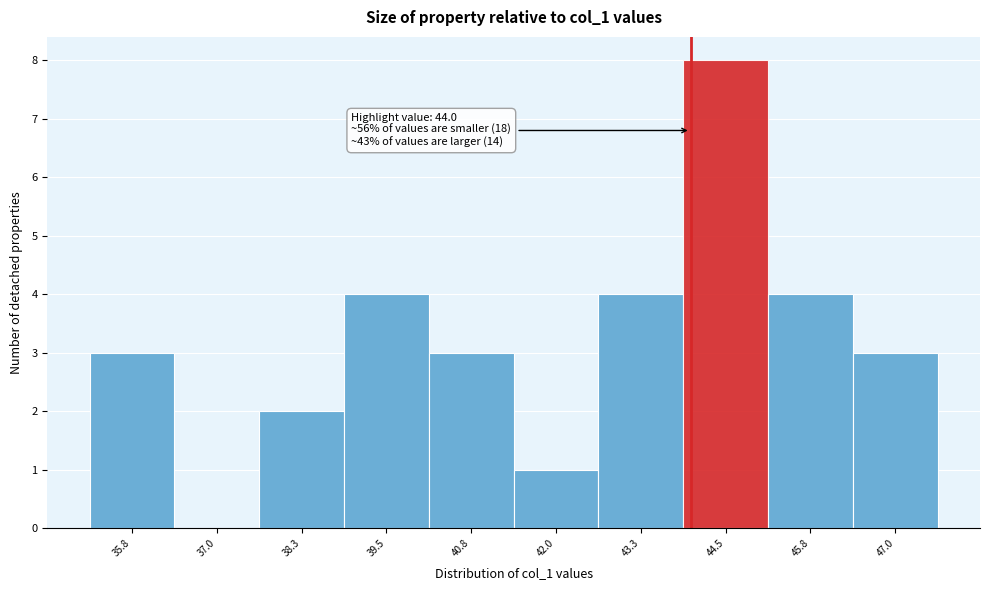

Over which range of the x-axis is the bar tallest?

43.8 to 45.2